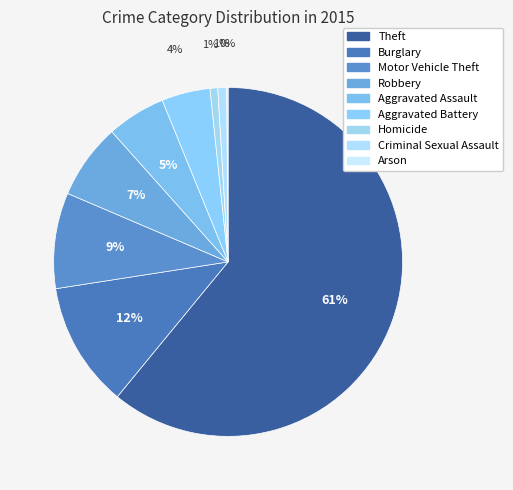

Do Arson and Burglary together represent more than half of the pie?

No